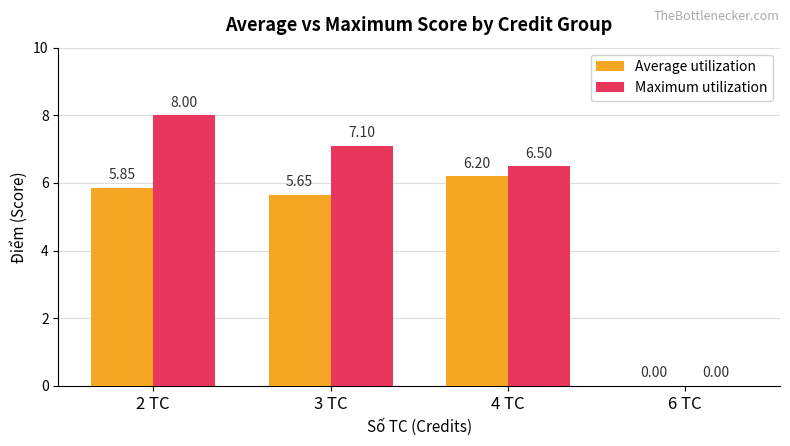

How many values in Average utilization are above zero?

3